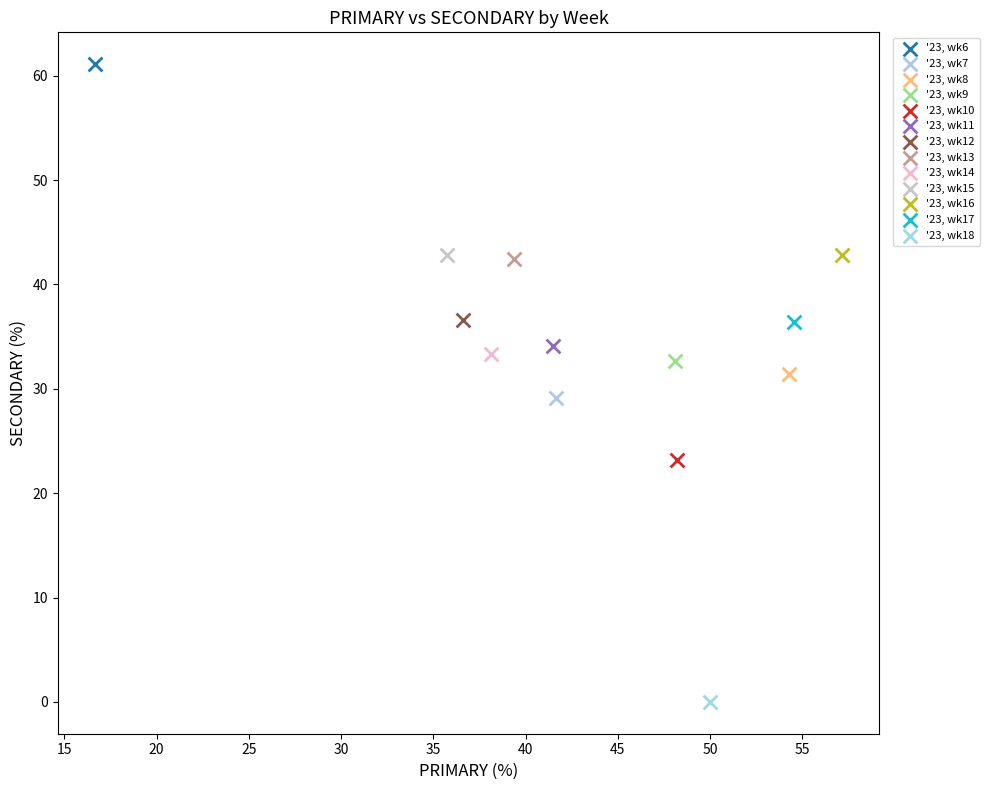

Which series reaches the minimum Y coordinate?

'23, wk18